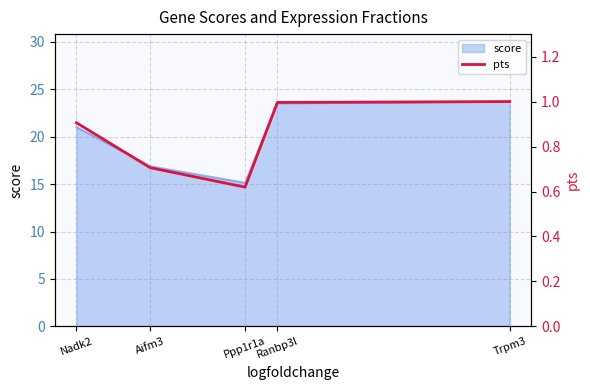

Rank the categories by value from highest to lowest.

Trpm3, Ranbp3l, Nadk2, Aifm3, Ppp1r1a